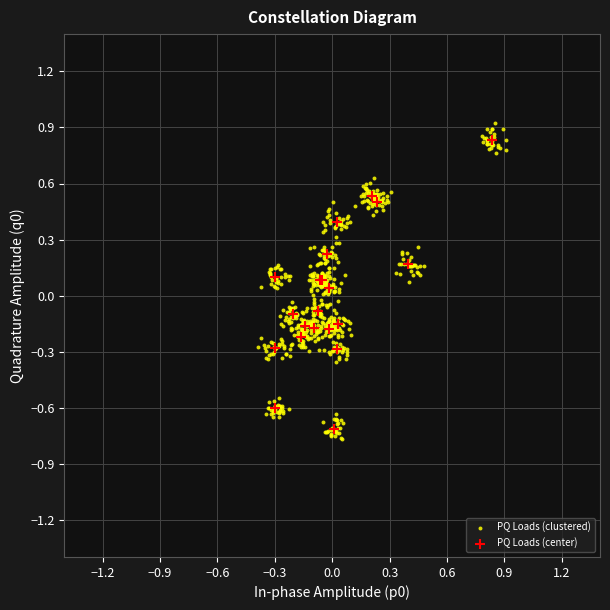

Which series has the widest spread of Y values?

PQ Loads (clustered)